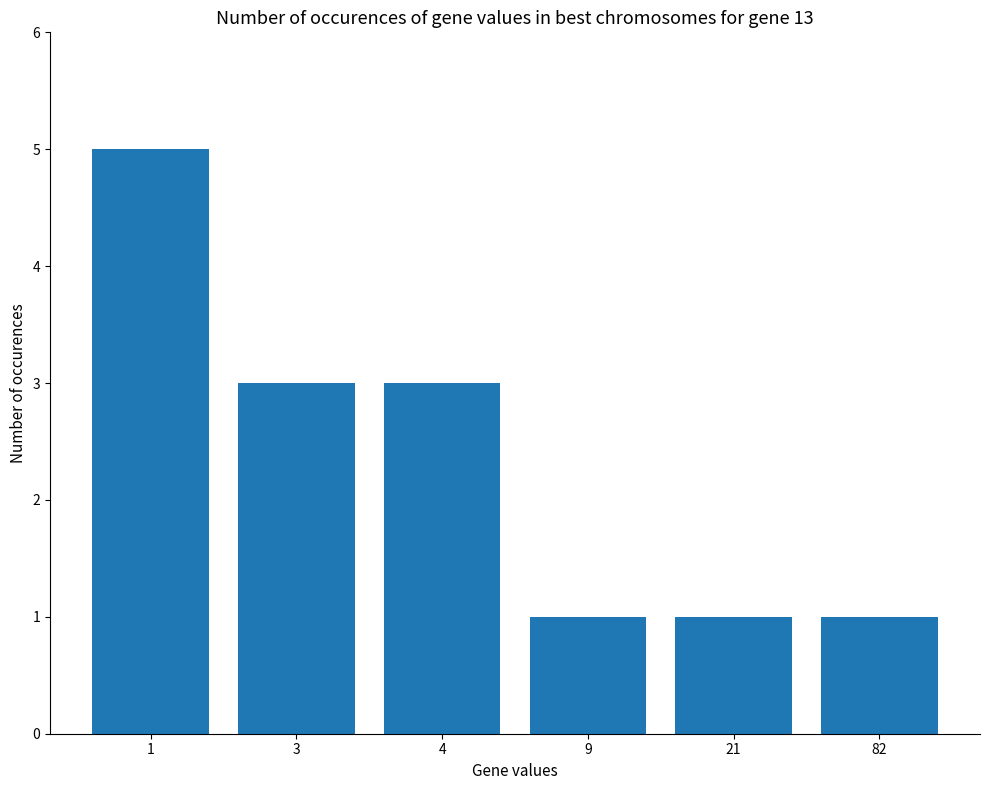

How many values are below 3?

3